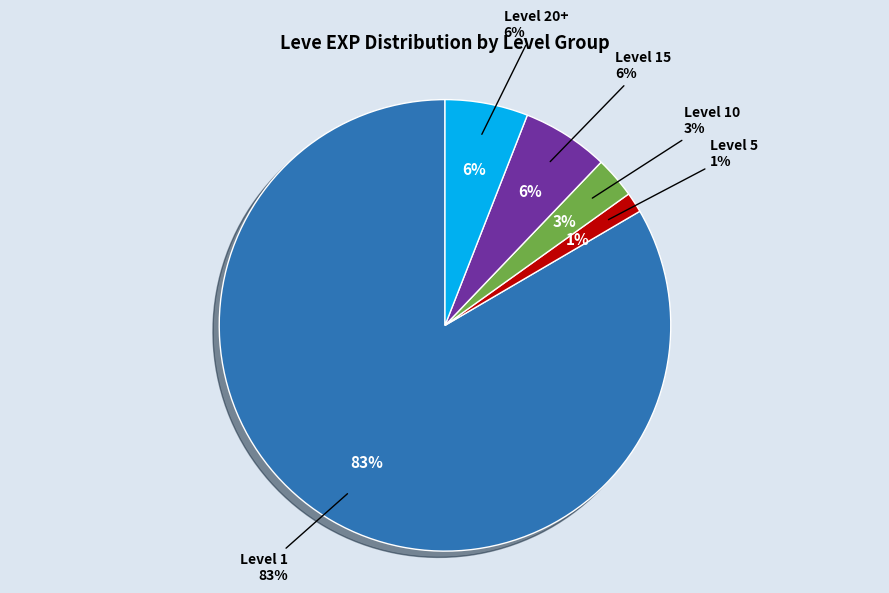

Is there any slice that represents more than half of the pie?

No